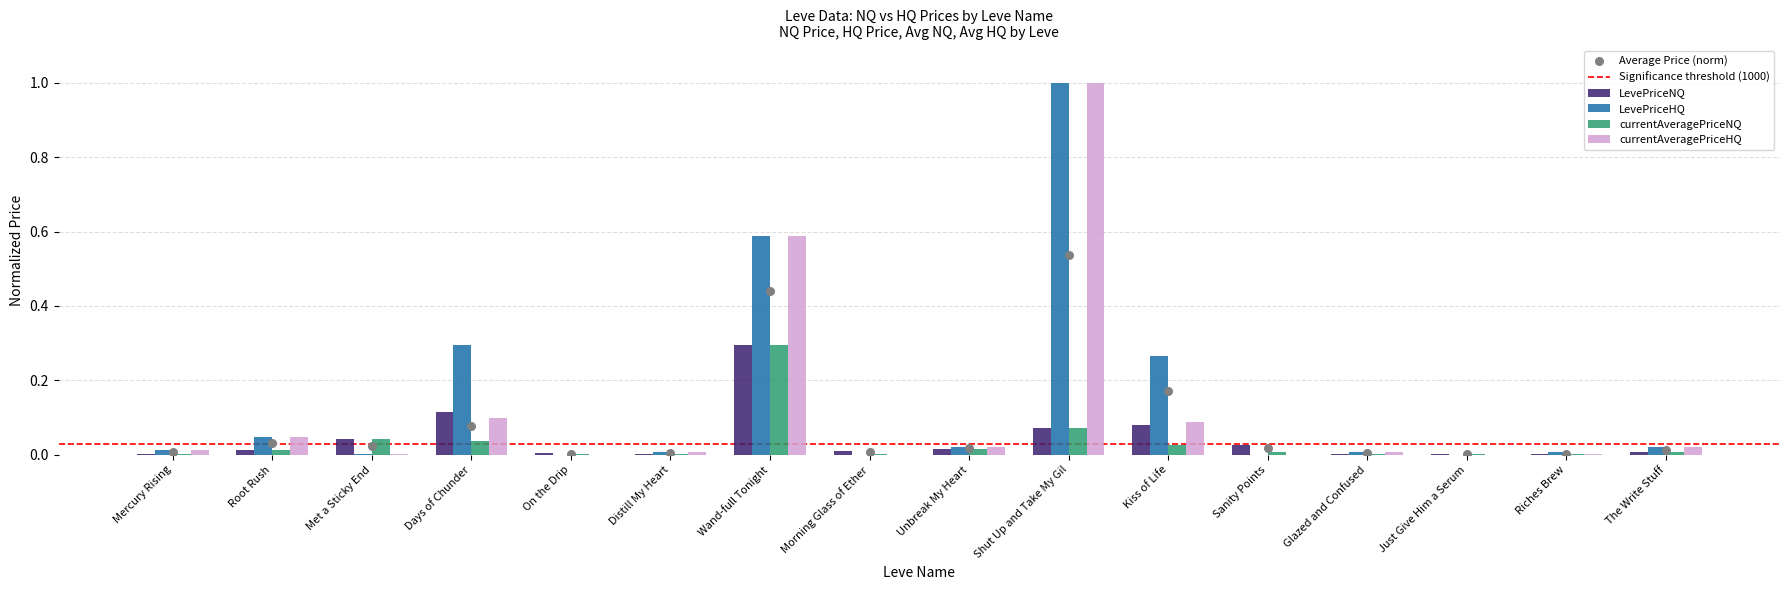

Is the value of currentAveragePriceNQ at Unbreak My Heart greater than the value of LevePriceHQ at Glazed and Confused?

Yes